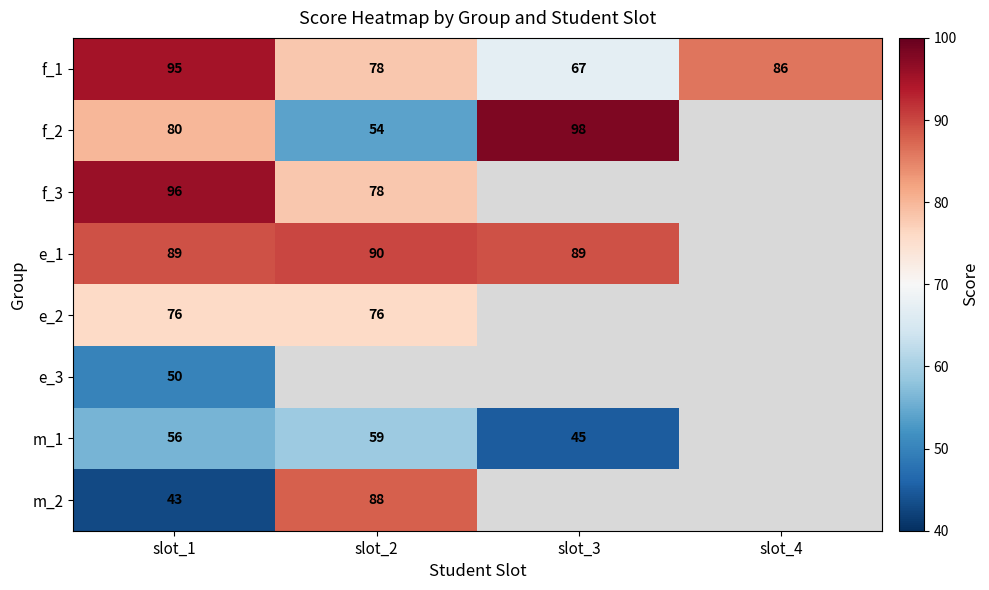

Is it true that m_1 equals 99 at slot_1?

False